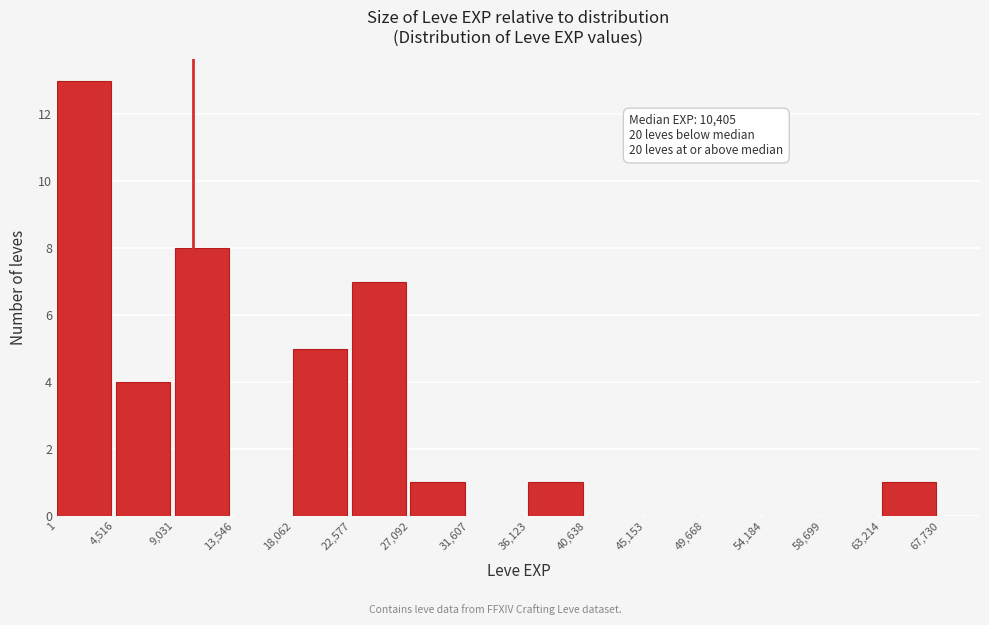

Over which range of the x-axis is the bar tallest?

1 to 4,516